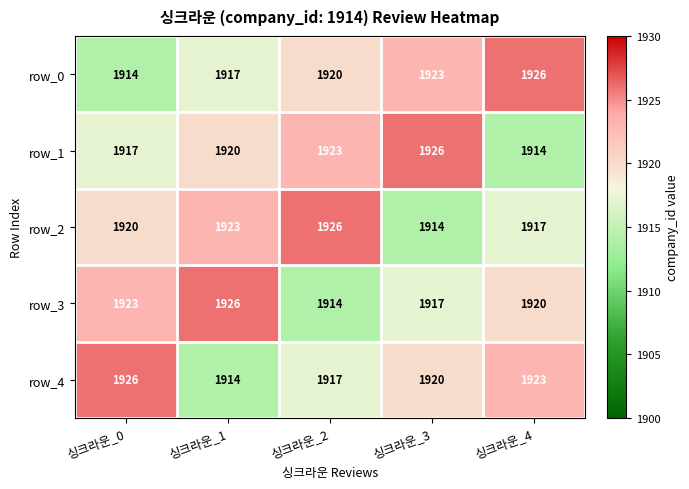

Reading left to right, extract all data points from this chart.

row_0: 싱크라운_0=1914	싱크라운_1=1917	싱크라운_2=1920	싱크라운_3=1923	싱크라운_4=1926
row_1: 싱크라운_0=1917	싱크라운_1=1920	싱크라운_2=1923	싱크라운_3=1926	싱크라운_4=1914
row_2: 싱크라운_0=1920	싱크라운_1=1923	싱크라운_2=1926	싱크라운_3=1914	싱크라운_4=1917
row_3: 싱크라운_0=1923	싱크라운_1=1926	싱크라운_2=1914	싱크라운_3=1917	싱크라운_4=1920
row_4: 싱크라운_0=1926	싱크라운_1=1914	싱크라운_2=1917	싱크라운_3=1920	싱크라운_4=1923